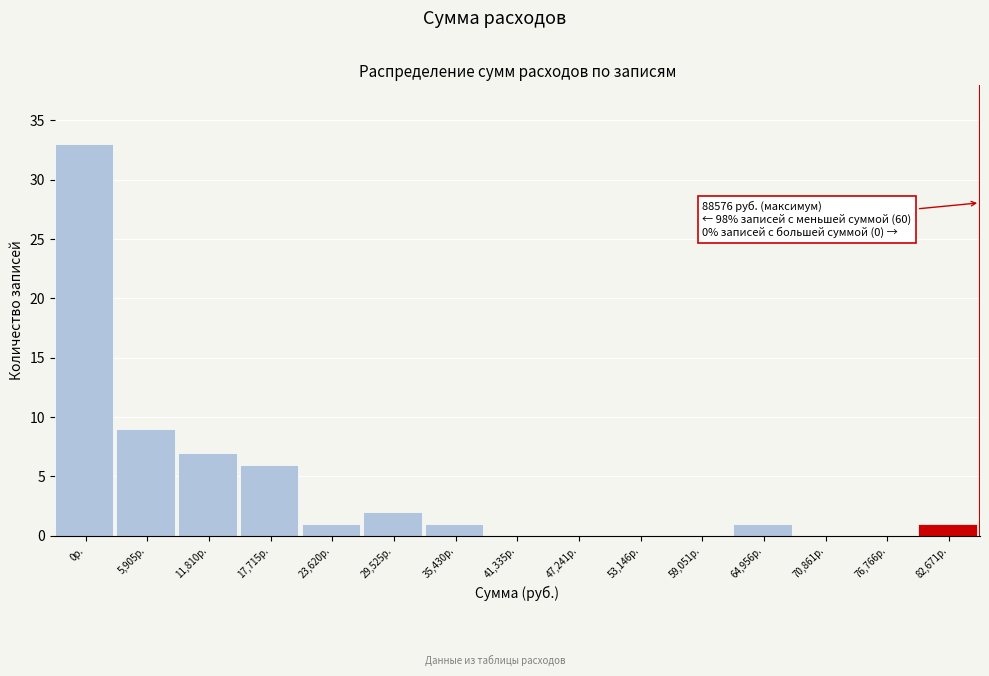

Reading right to left, what are all the values shown in this chart?

82,671р.=1	76,766р.=0	70,861р.=0	64,956р.=1	59,051р.=0	53,146р.=0	47,241р.=0	41,335р.=0	35,430р.=1	29,525р.=2	23,620р.=1	17,715р.=6	11,810р.=7	5,905р.=9	0р.=33